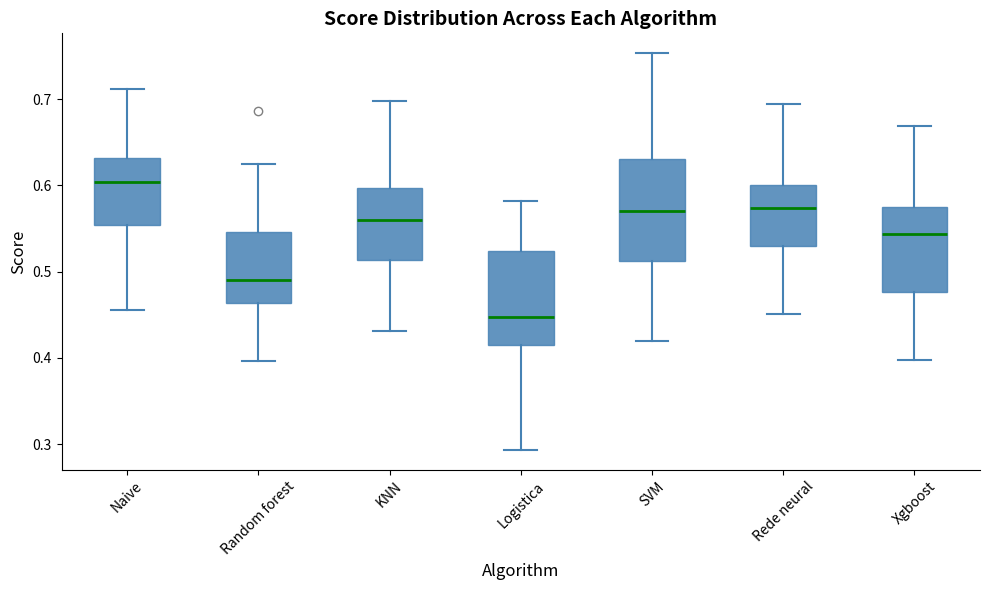

Reading left to right, transcribe this box plot: for each box, give where its median line is, the range the box spans, and where its two whiskers end, as read against the y-axis. The values are not printed on the chart, so give them approximately, as read against the axis.

Naive: median 0.60, box 0.55 to 0.63, whiskers 0.46 to 0.71
Random forest: median 0.49, box 0.46 to 0.55, whiskers 0.40 to 0.62
KNN: median 0.56, box 0.51 to 0.60, whiskers 0.43 to 0.70
Logistica: median 0.45, box 0.42 to 0.52, whiskers 0.29 to 0.58
SVM: median 0.57, box 0.51 to 0.63, whiskers 0.42 to 0.75
Rede neural: median 0.57, box 0.53 to 0.60, whiskers 0.45 to 0.70
Xgboost: median 0.54, box 0.48 to 0.57, whiskers 0.40 to 0.67